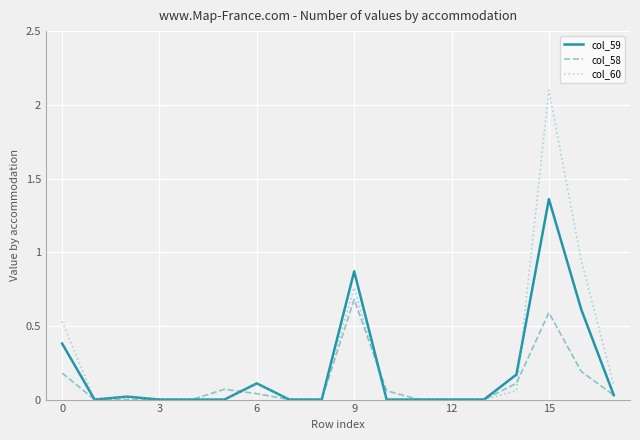

Does the chart have visible grid lines?

Yes